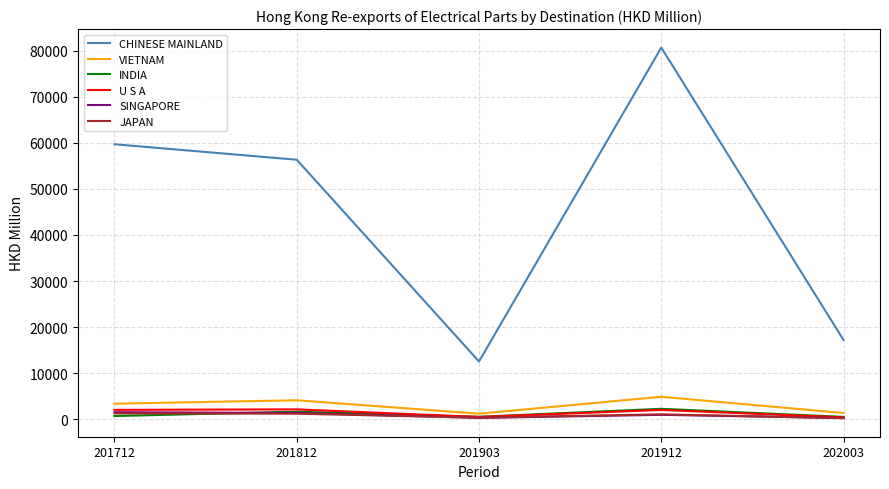

Which series changed the most between 201812 and 201903?

CHINESE MAINLAND